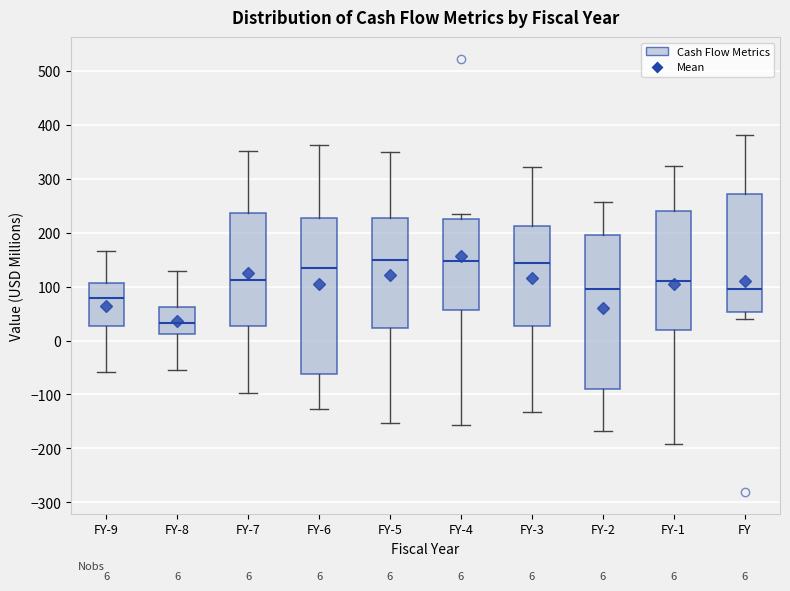

Which box's median line is the lowest?

FY-8